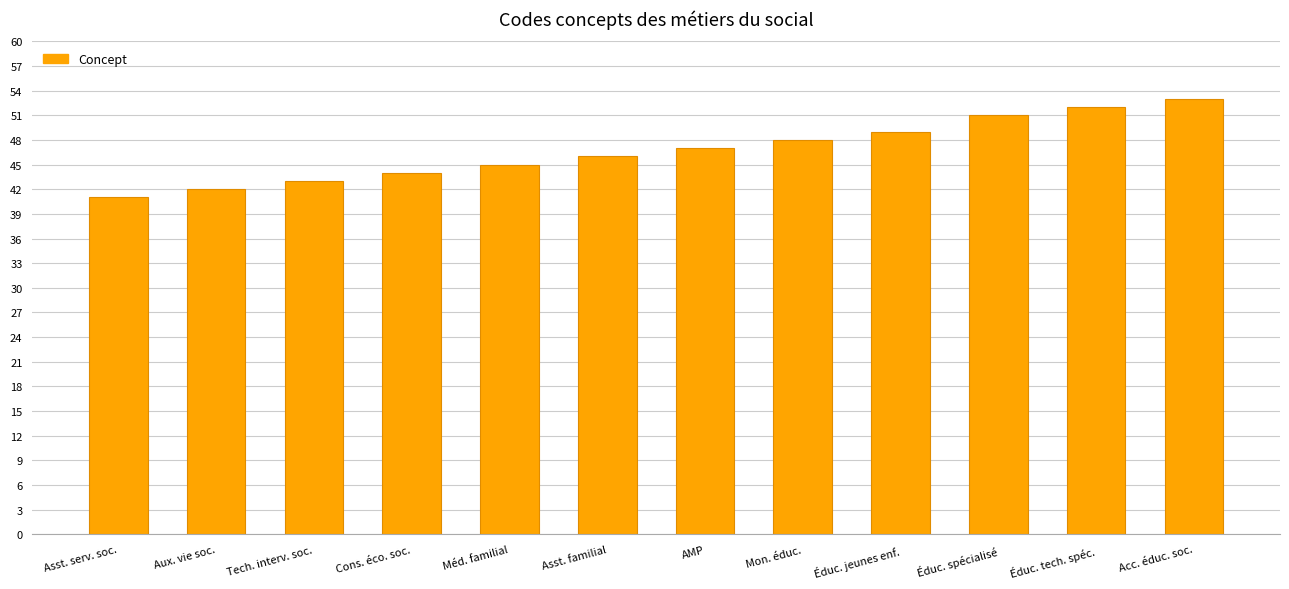

What is the change in value from Éduc. jeunes enf. to Acc. éduc. soc.?

+4